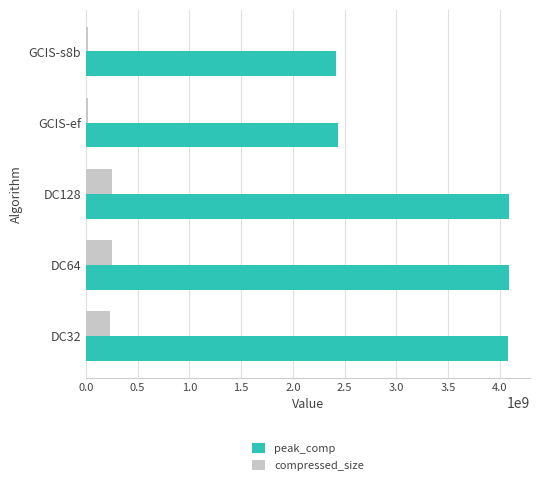

Rank the series by their average value, from lowest to highest.

compressed_size, peak_comp